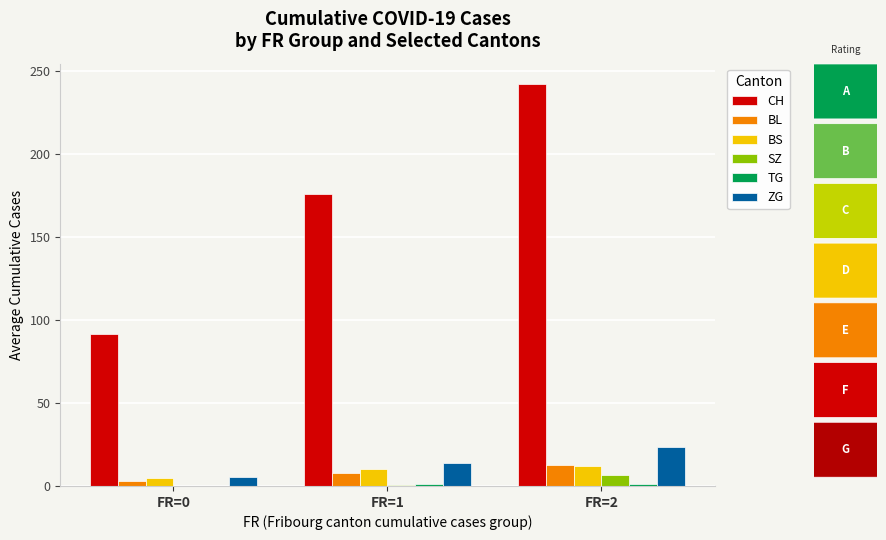

Which series has the largest total across all categories?

CH